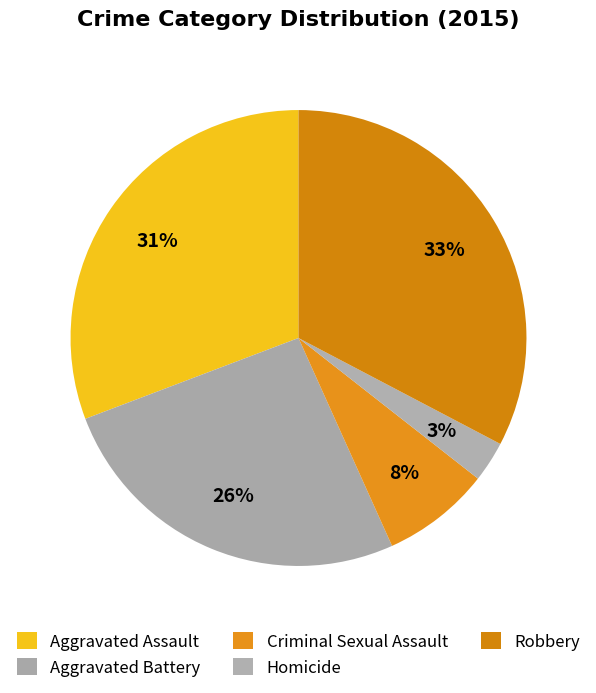

Which slice is the largest?

Robbery